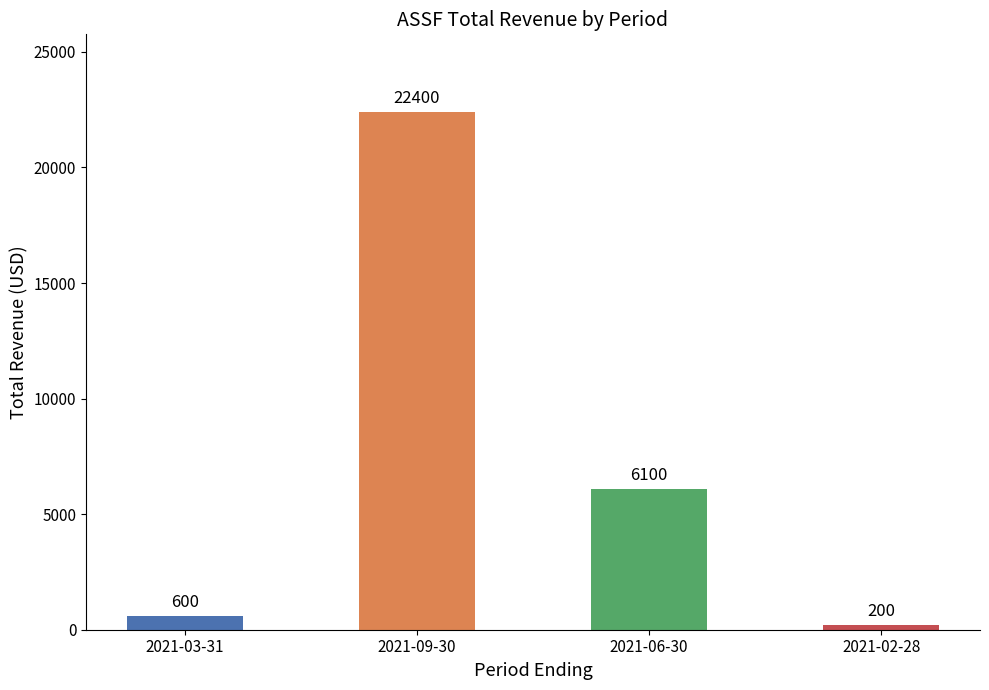

What is the change in value from 2021-03-31 to 2021-06-30?

+5500